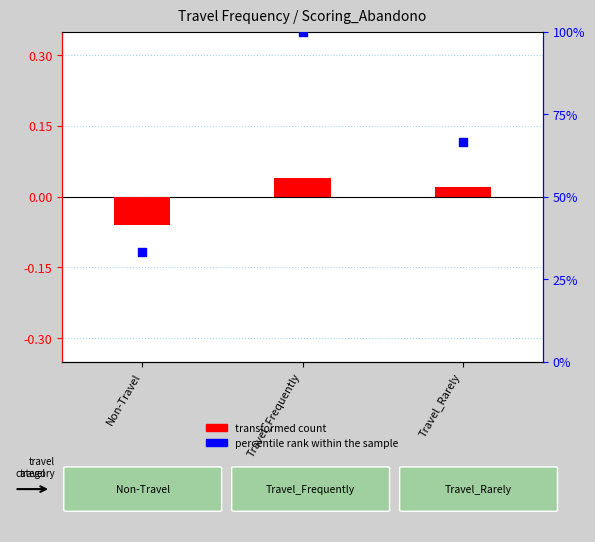

Is the value of transformed count at Non-Travel greater than the value of percentile rank within the sample at Travel_Rarely?

No